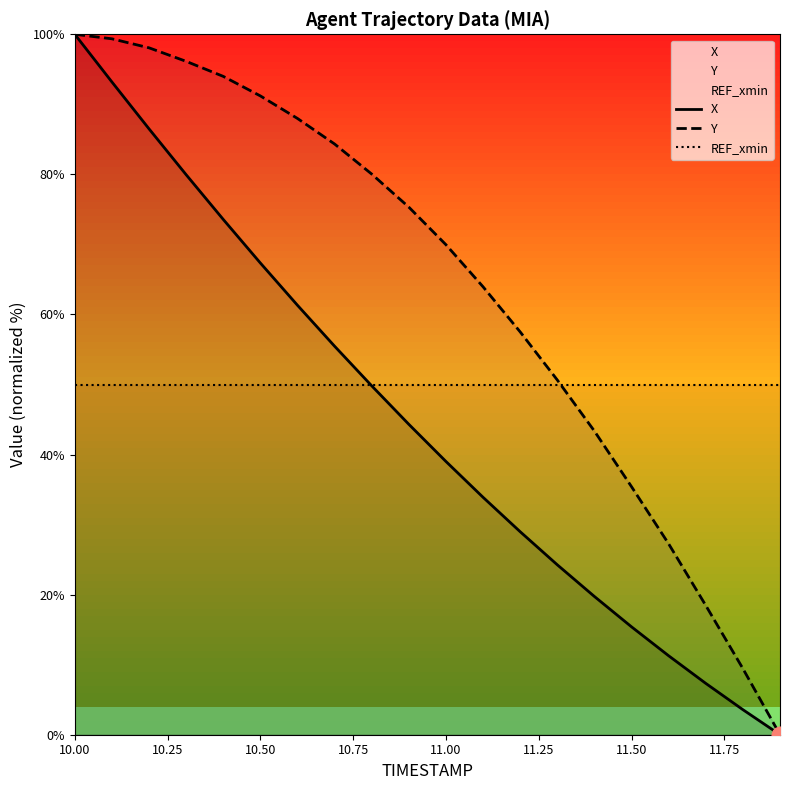

List the series in order of their overall mean, lowest first.

X, REF_xmin, Y